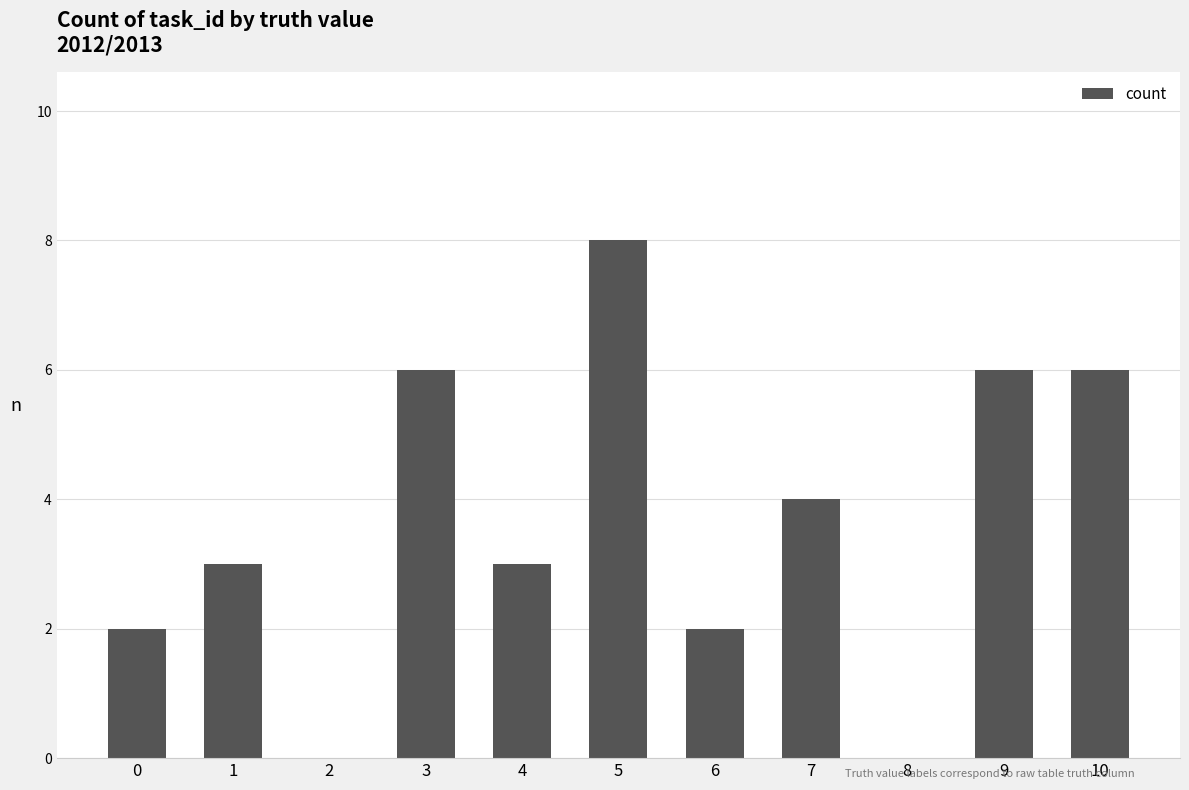

What value does the data have at 6?

2